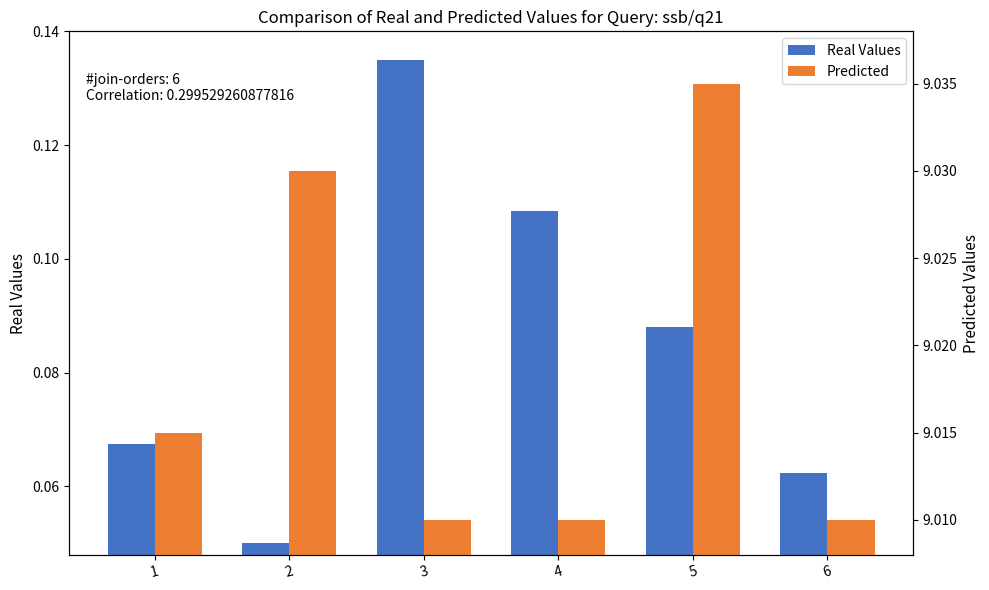

Rank the categories by Real Values value from lowest to highest.

2, 6, 1, 5, 4, 3